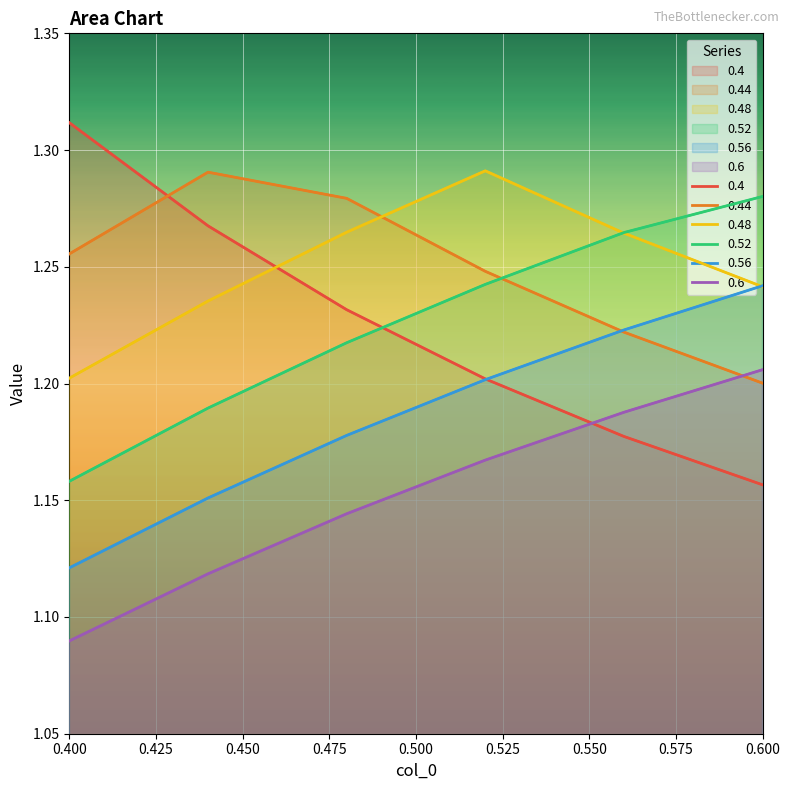

What is the value of the 0.56 point at the 1st from the left?

1.1